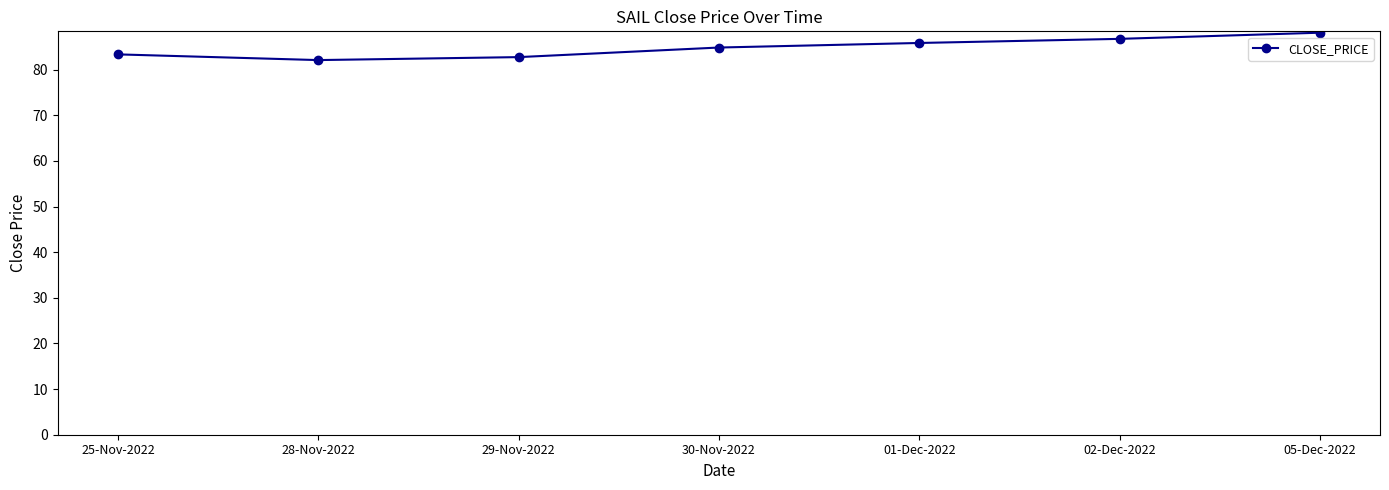

What is the sum of all values?

593.8